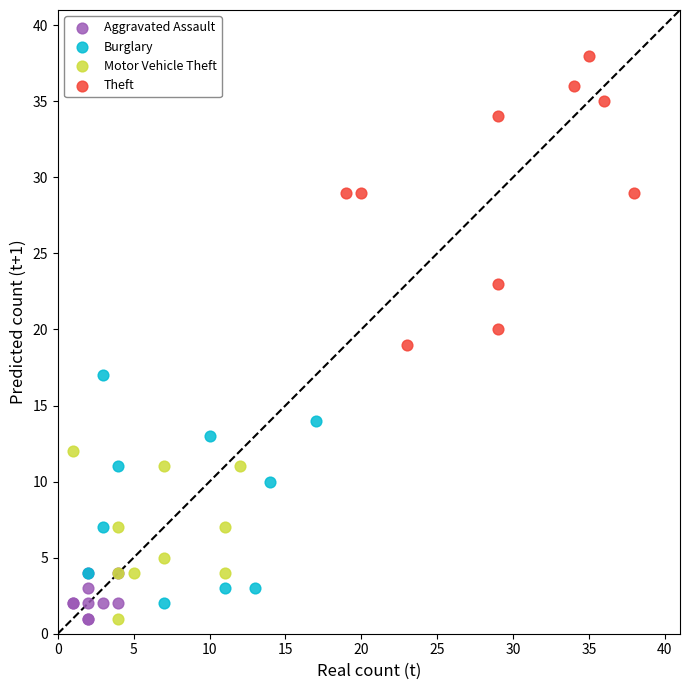

Which series has the largest Y range (max minus min)?

Theft